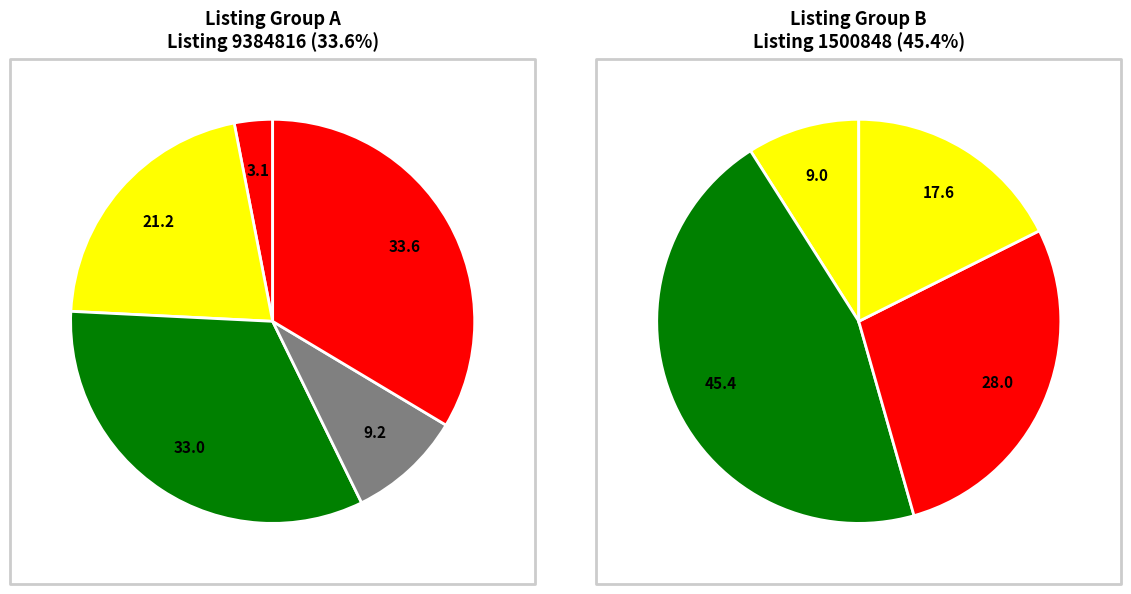

Which slice is the largest?

1500848